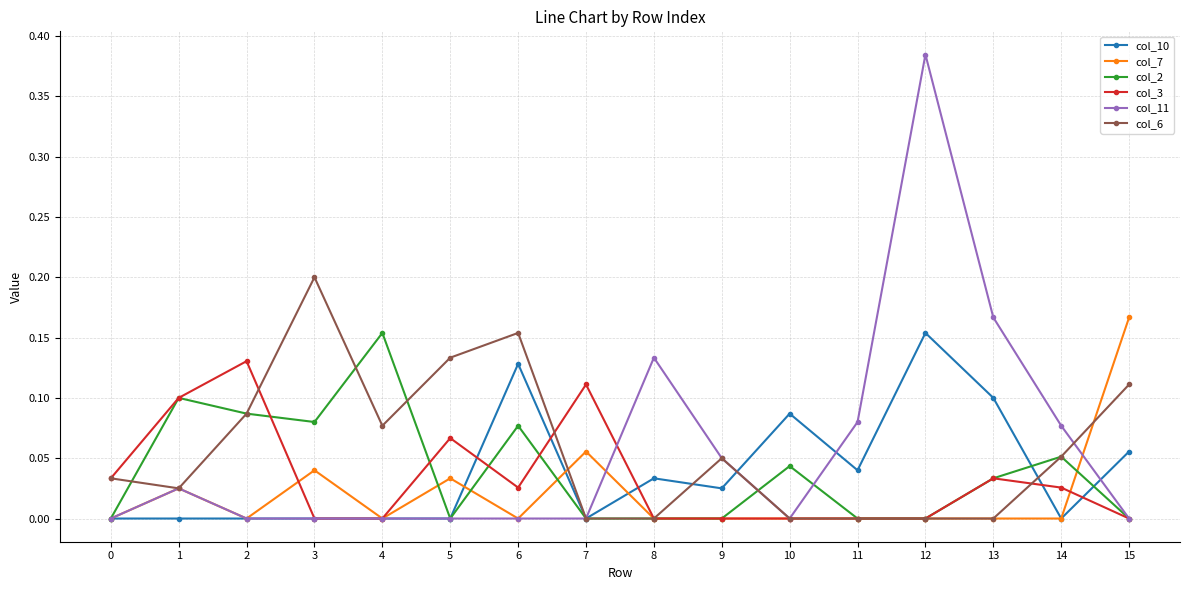

What is the total value across all series at 3?

0.3